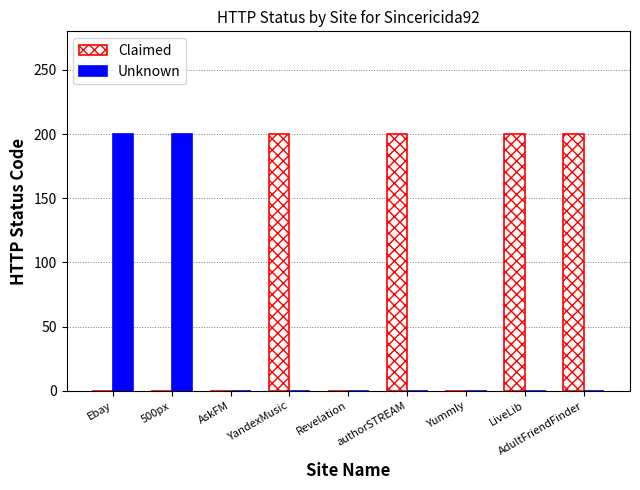

Reading left to right, extract all data points from this chart.

Claimed: Ebay=0	500px=0	AskFM=0	YandexMusic=200	Revelation=0	authorSTREAM=200	Yummly=0	LiveLib=200	AdultFriendFinder=200
Unknown: Ebay=200	500px=200	AskFM=0	YandexMusic=0	Revelation=0	authorSTREAM=0	Yummly=0	LiveLib=0	AdultFriendFinder=0